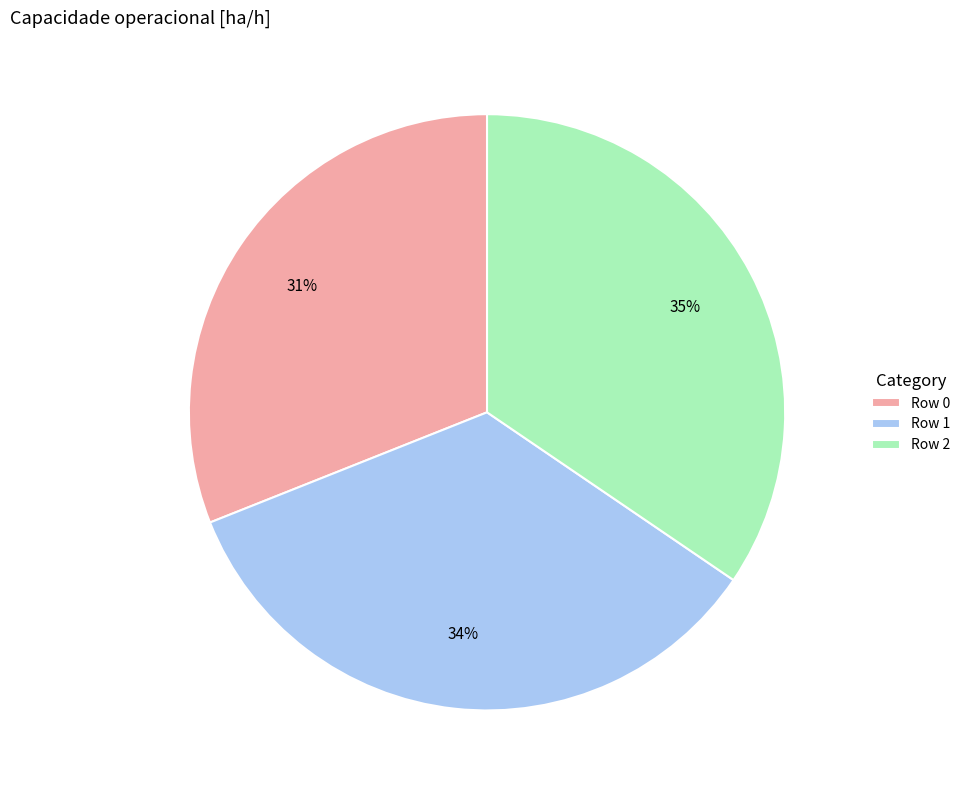

What percentage is the Row 1 slice, to the nearest percent?

34%